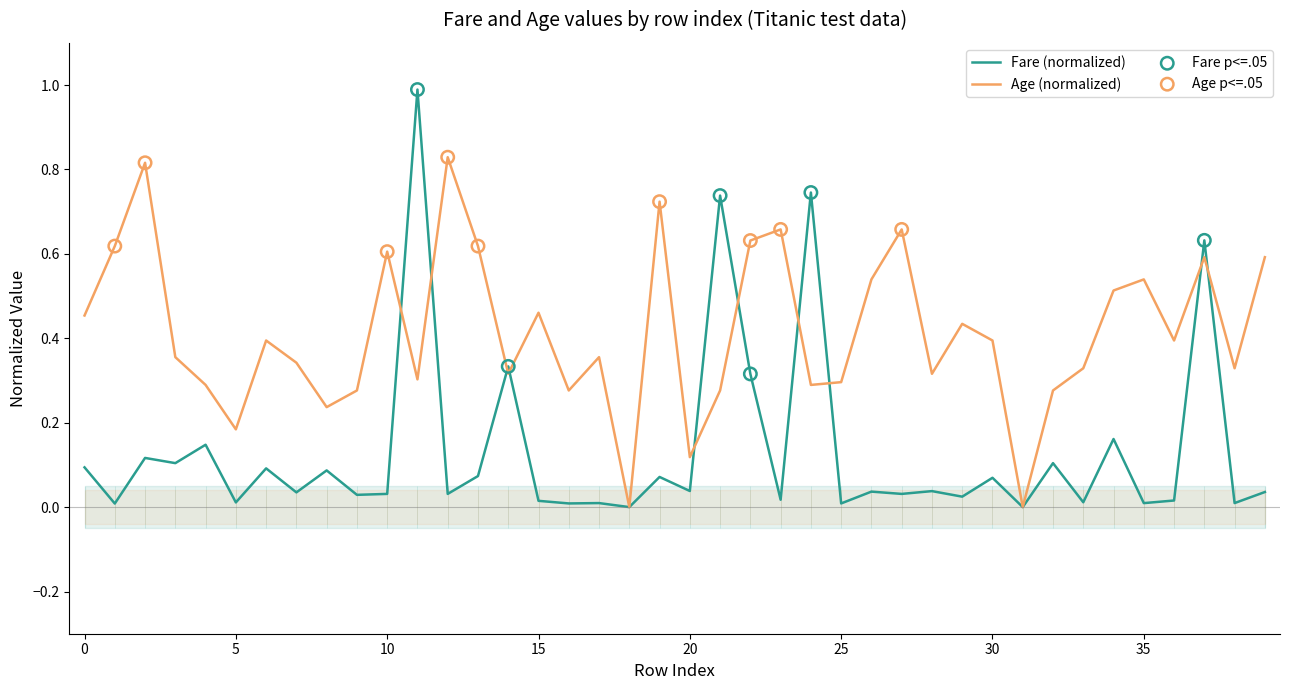

What is the total value across all series at 5?

0.2